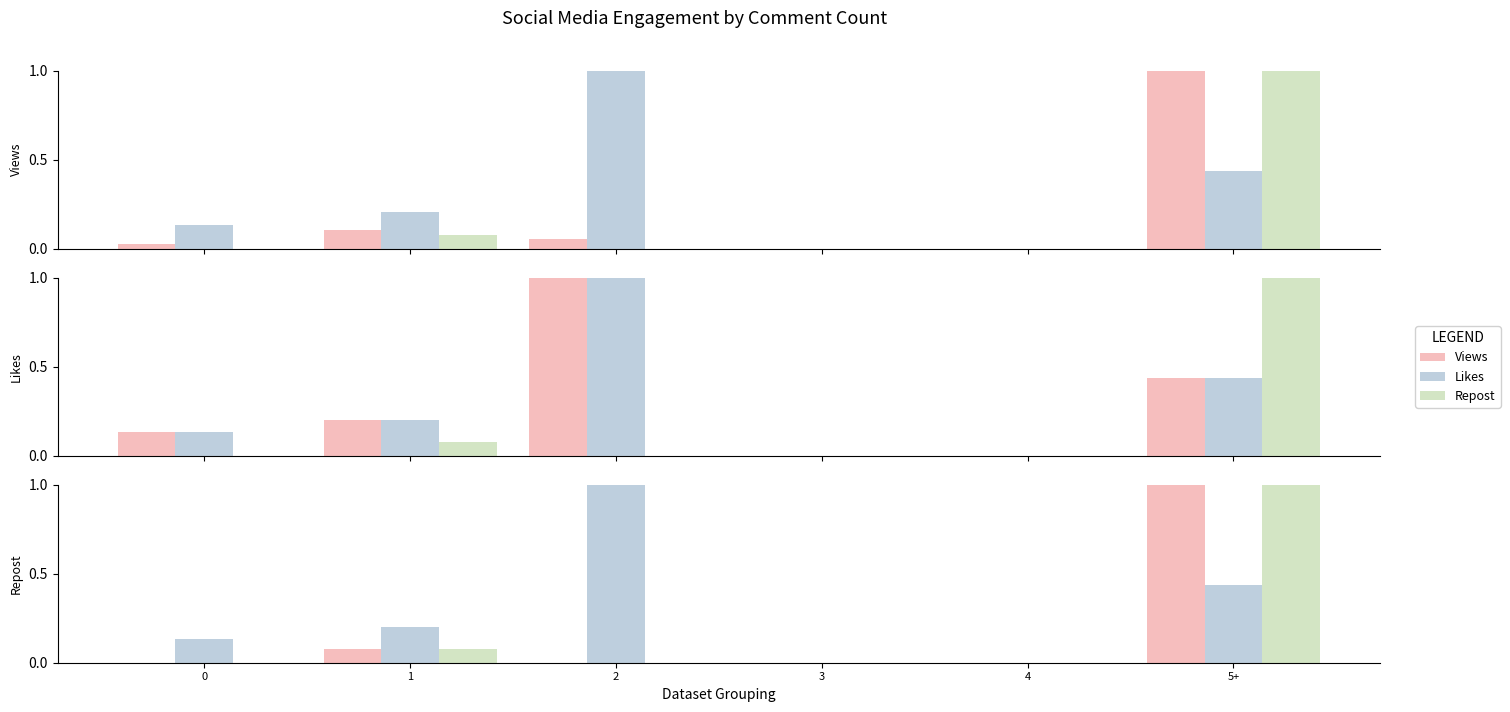

Is it true that Views equals 0.0 at 3?

True